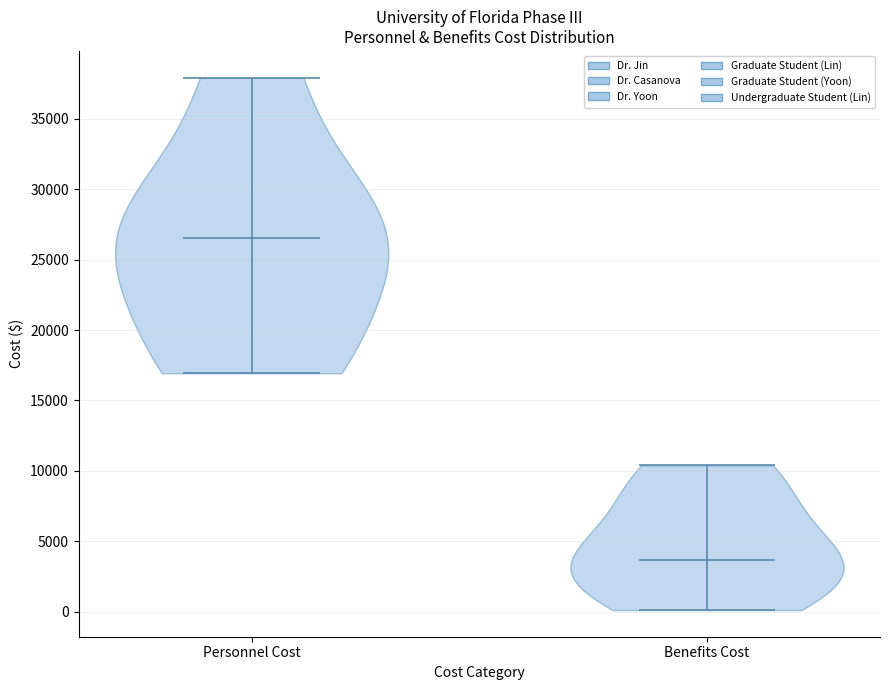

Reading left to right, read every violin against the y-axis: where its median line is, and the lowest and highest points it reaches. The values are not printed on the chart, so give them approximately, as read against the axis.

Personnel Cost: median line 26500, lowest point 17000, highest point 38000
Benefits Cost: median line 3500, lowest point 0, highest point 10500